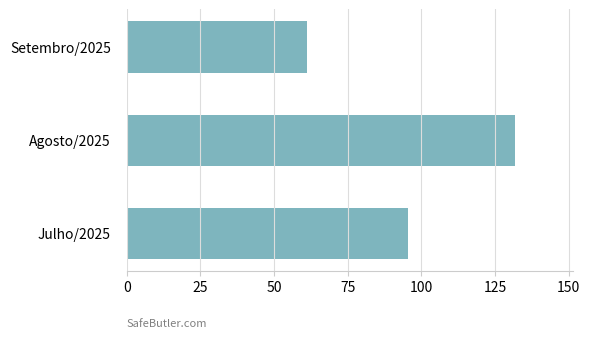

Rank the categories by value from lowest to highest.

Setembro/2025, Julho/2025, Agosto/2025